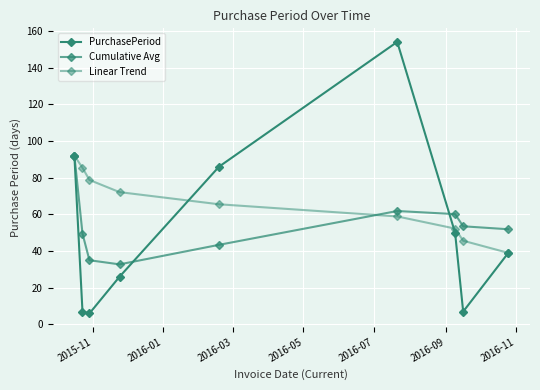

Rank the series by their maximum value, from lowest to highest.

Cumulative Avg, Linear Trend, PurchasePeriod